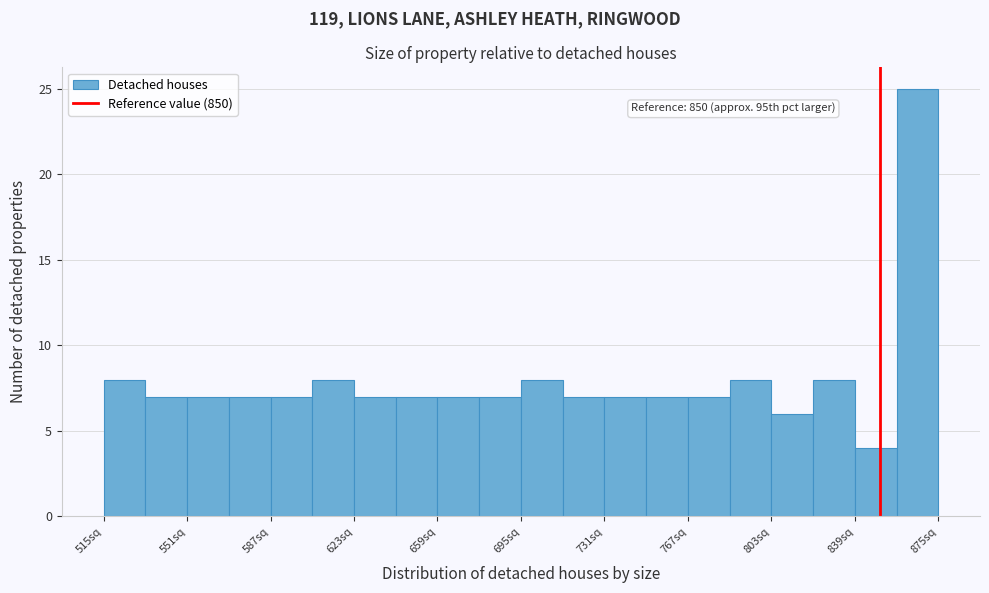

Around what value on the x-axis is the tallest bar? Give the approximate position of its centre, as read against the axis.

865